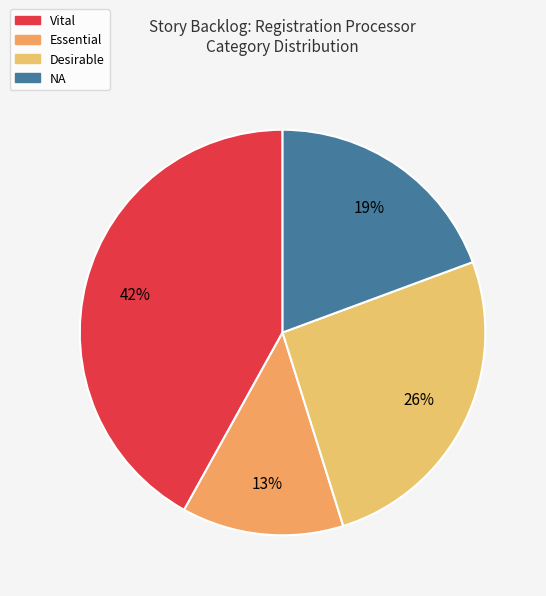

To the nearest percent, what is the combined percentage of Desirable and NA?

45%